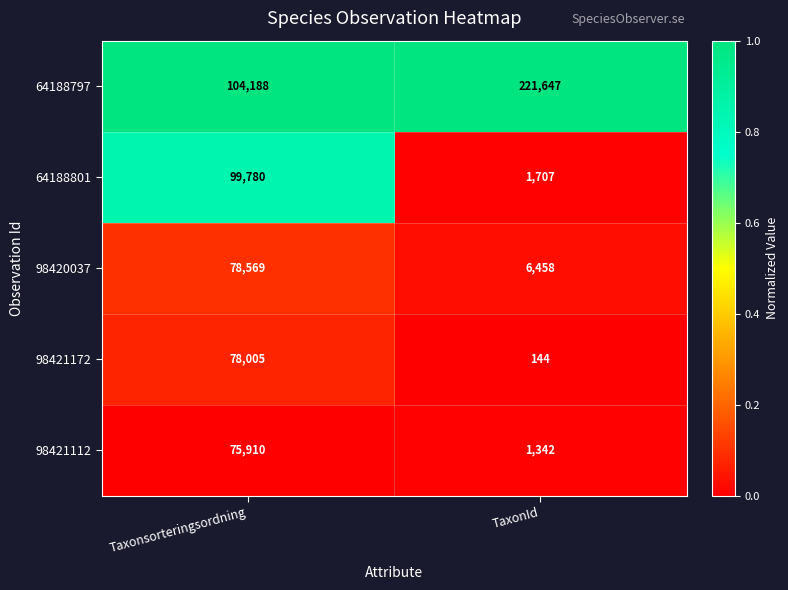

Where is 64188801 nearest to the value 50743?

TaxonId